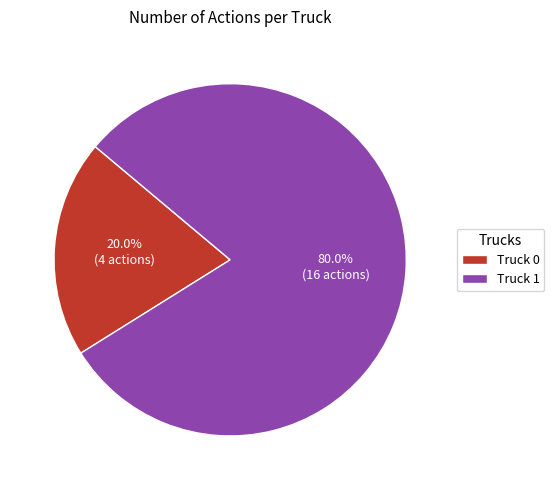

Rank the categories by value from highest to lowest.

Truck 1, Truck 0